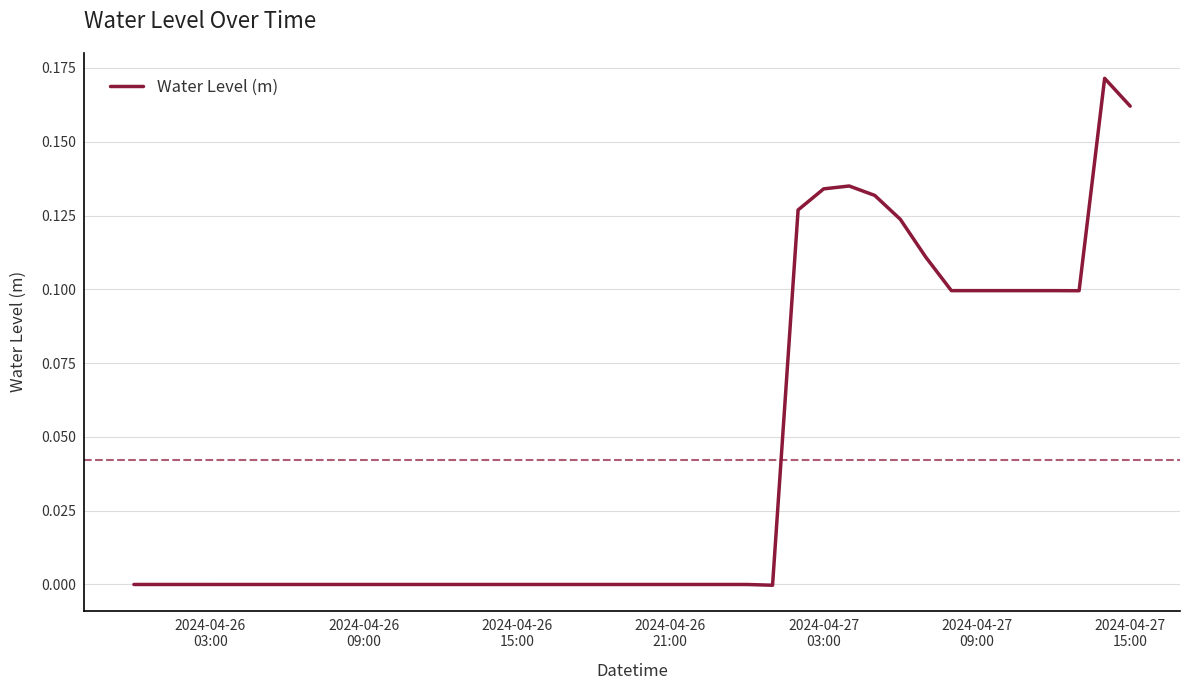

How many lines are shown in the chart?

1